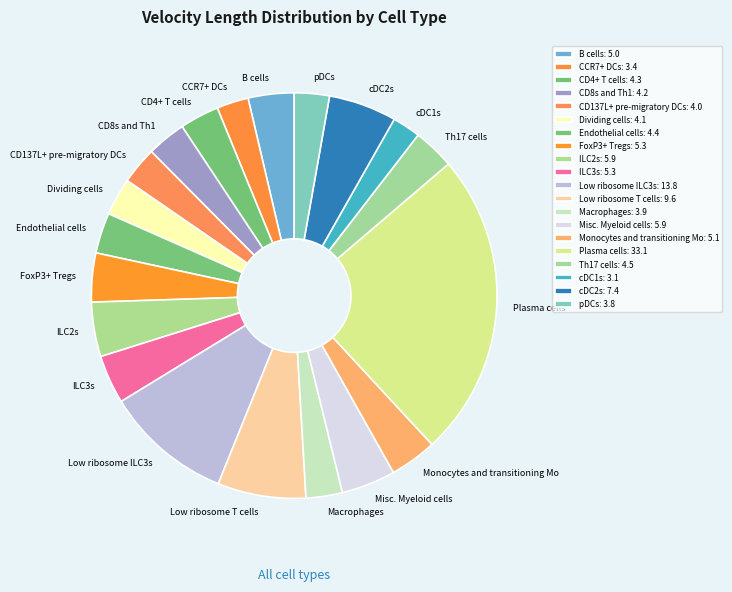

Does any single category account for the majority?

No